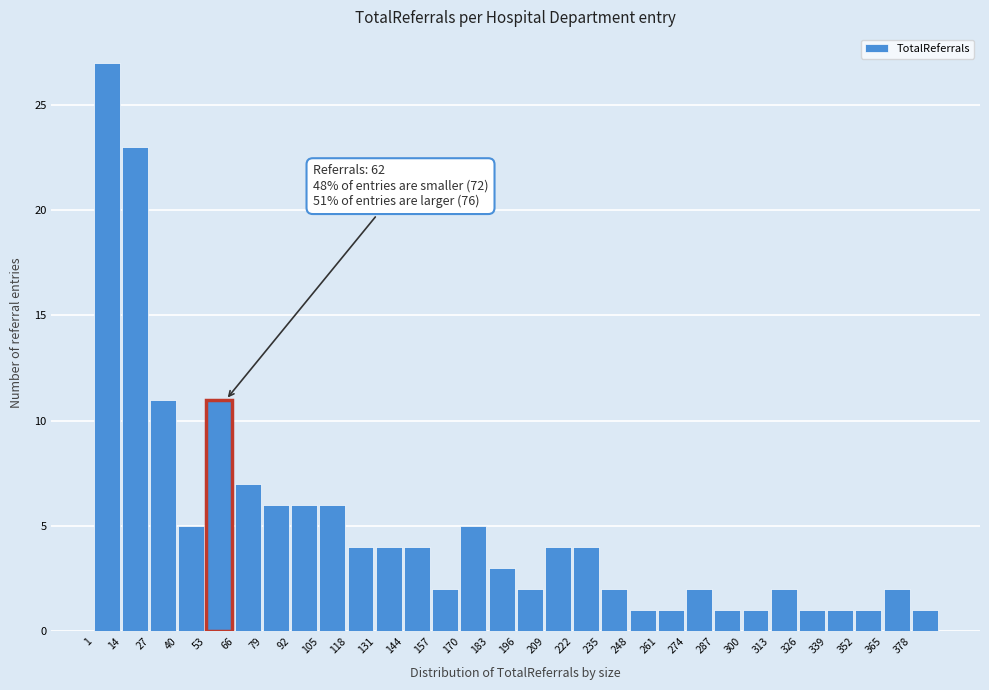

Over which range of the x-axis is the bar tallest?

1 to 14